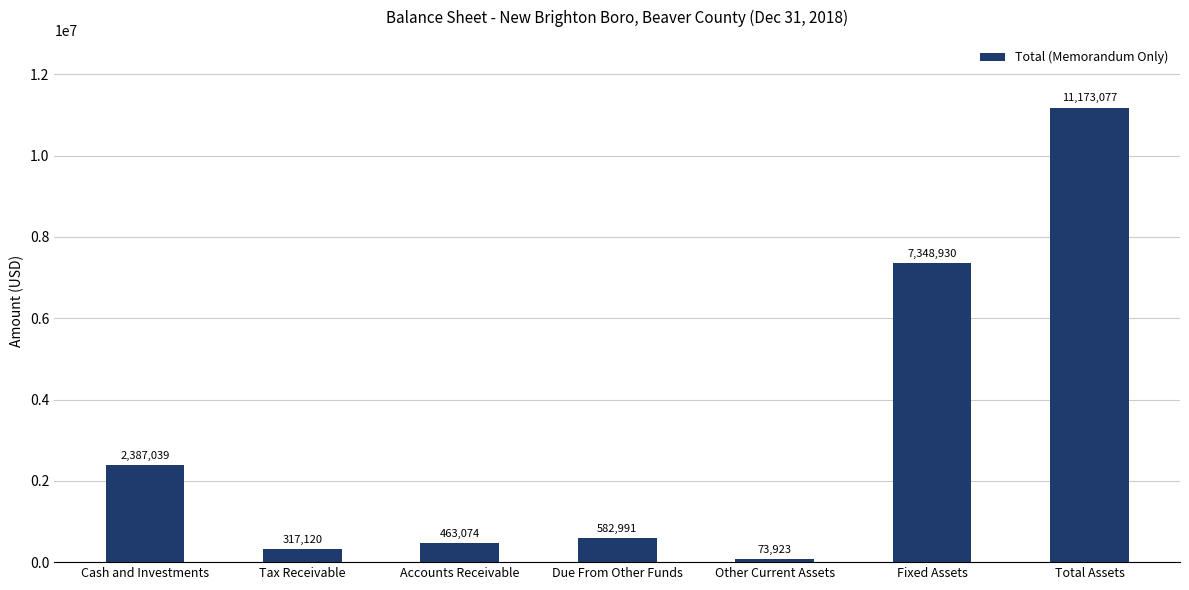

What is the greatest value displayed?

11173077